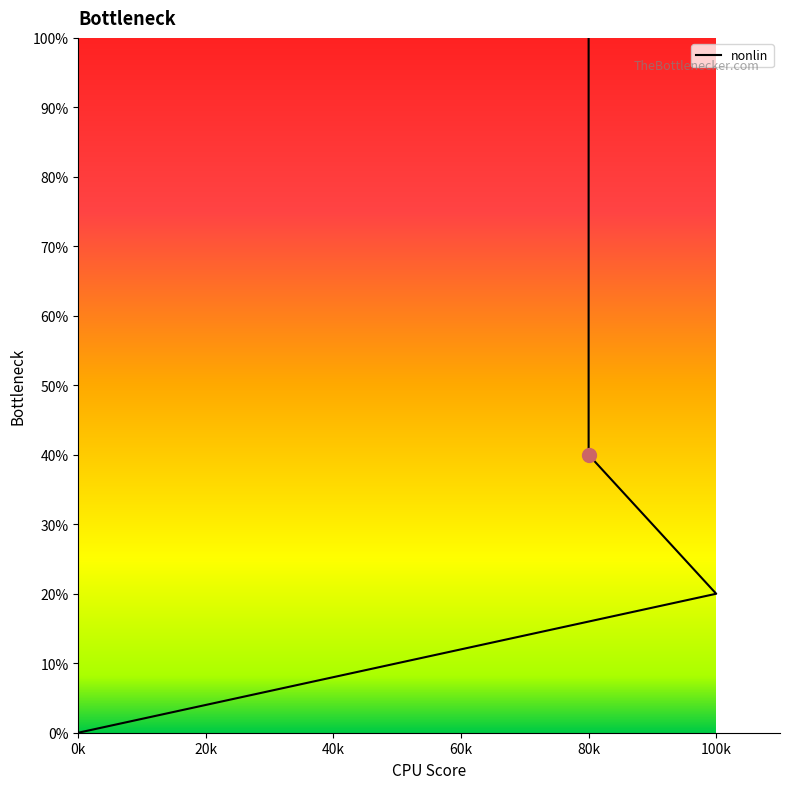

Is it true that the value at 80k is 0.2?

False